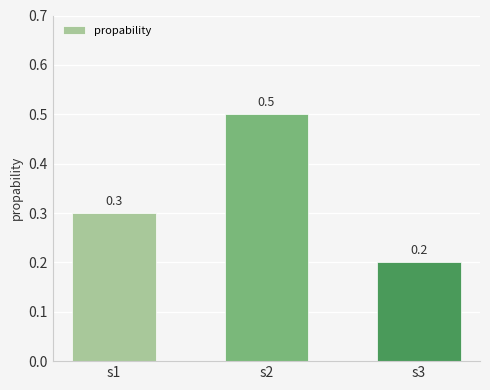

Does the chart contain stacked bars?

No